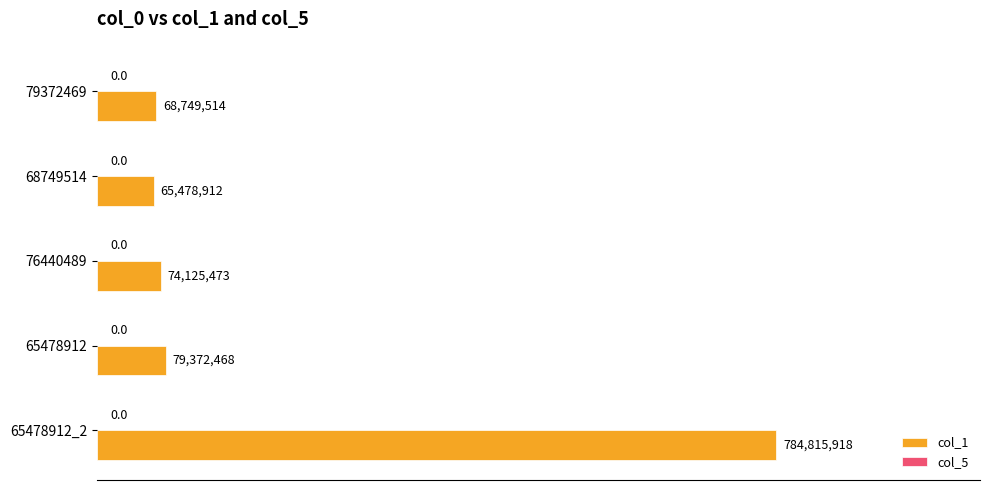

Are the bars horizontal?

Yes